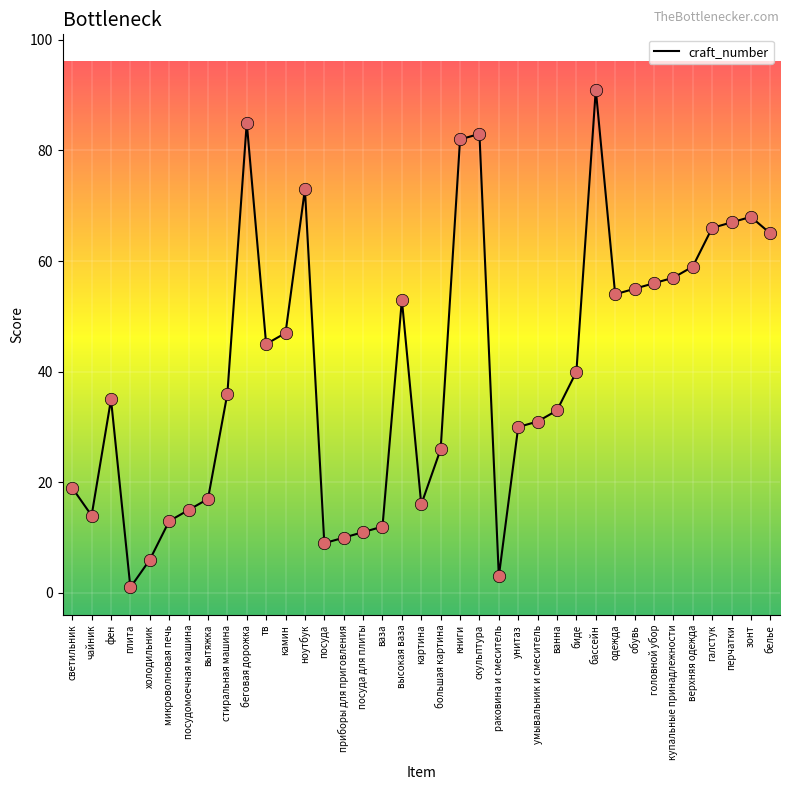

Approximately how many times larger is the value at обувь compared to фен?

1.6